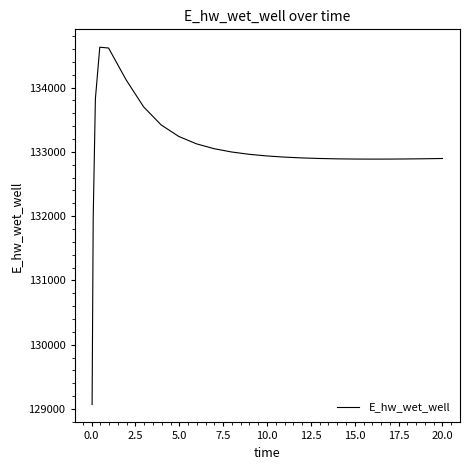

What is the smallest value displayed?

129070.4